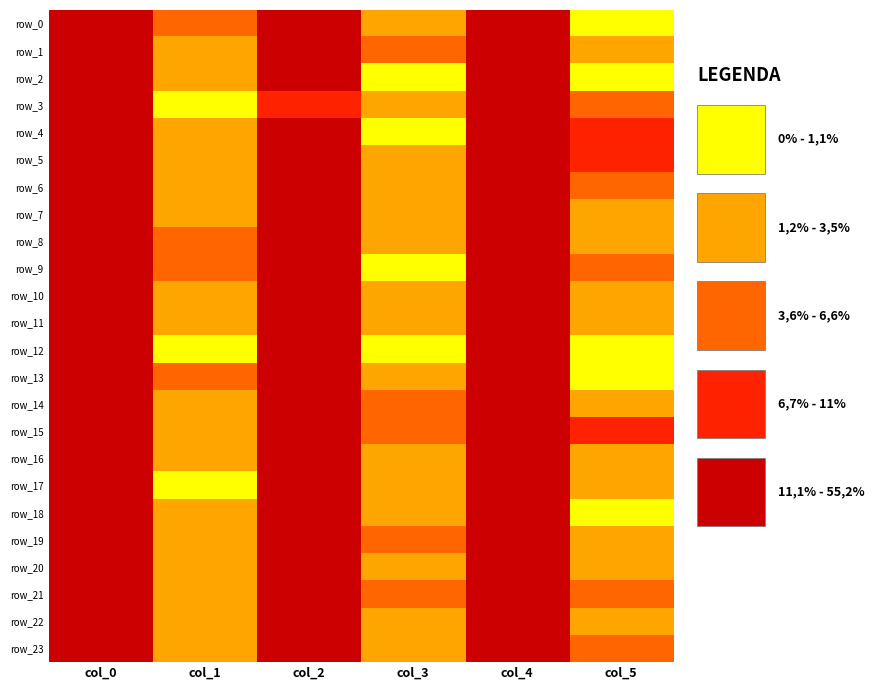

What is the difference between the row_5 values at col_0 and col_3?

36.1